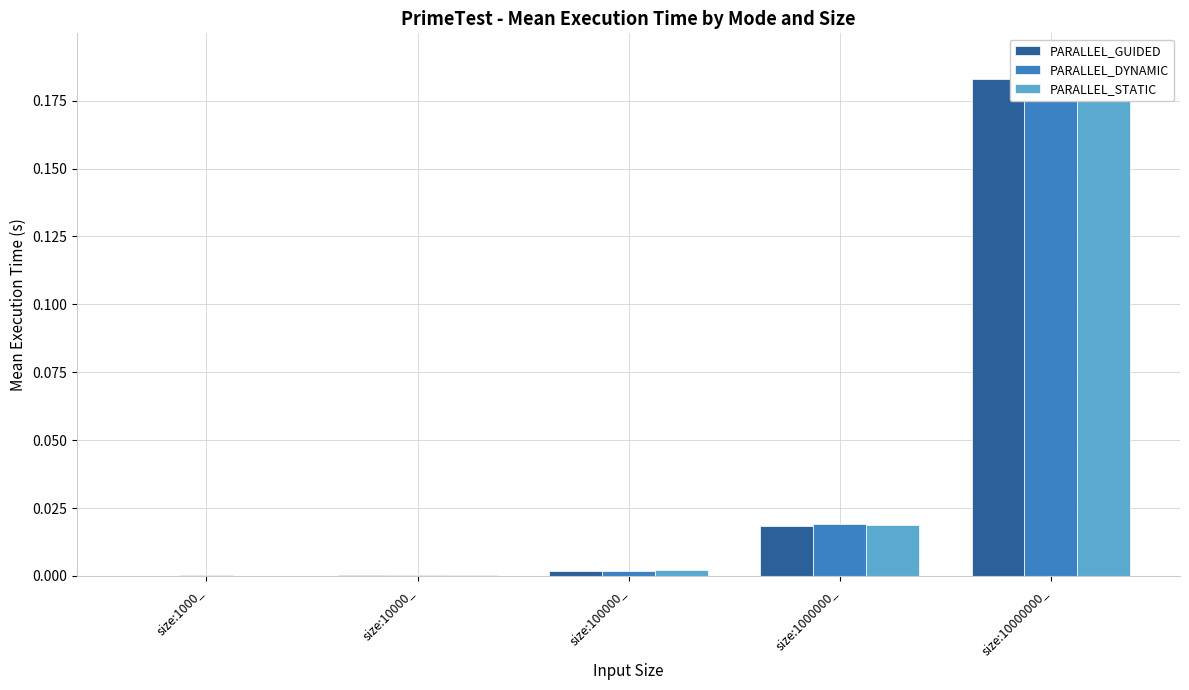

What are all the series names shown in the legend?

PARALLEL_GUIDED, PARALLEL_DYNAMIC, PARALLEL_STATIC